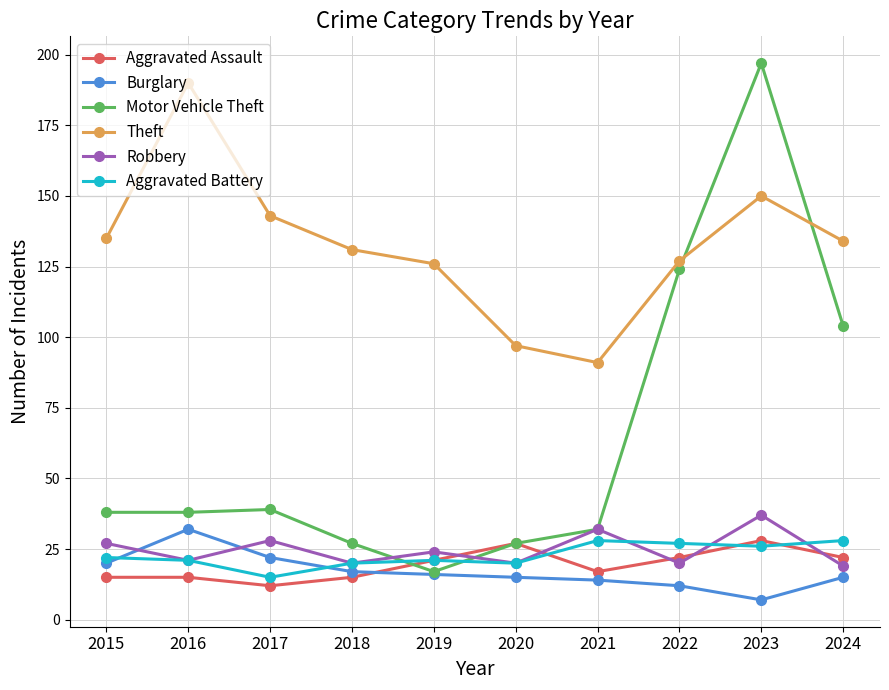

Which series has the widest spread of values?

Motor Vehicle Theft